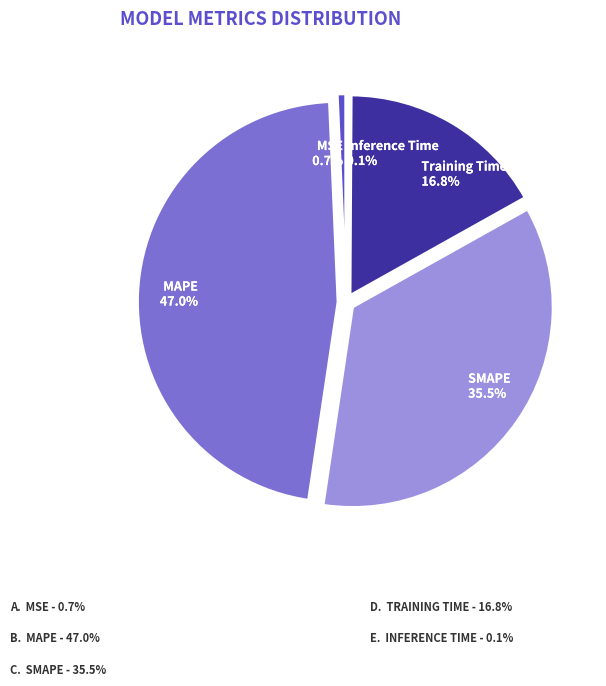

To the nearest percent, what portion does Training Time represent?

17%